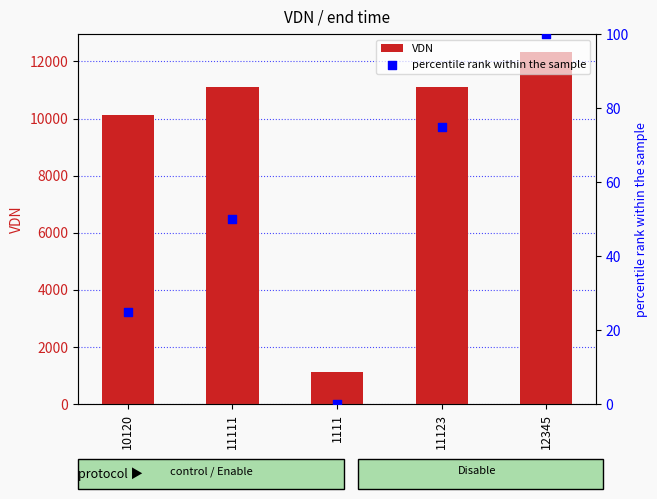

Which series has the largest total across all categories?

VDN